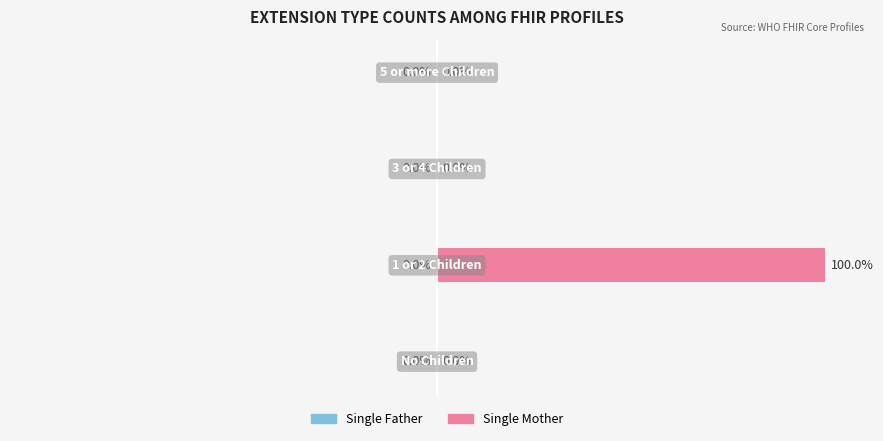

How many data points does each series have?

4